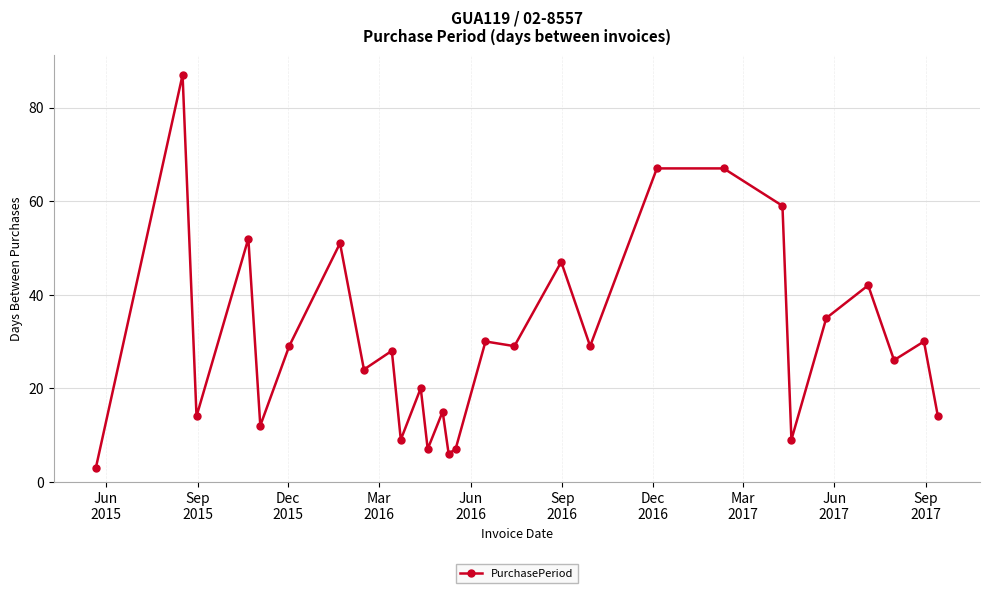

What is the difference between the maximum and minimum values?

84